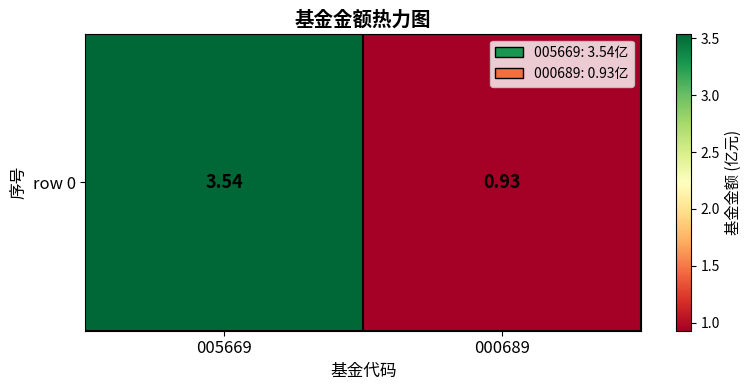

Rank the categories by value from highest to lowest.

005669, 000689